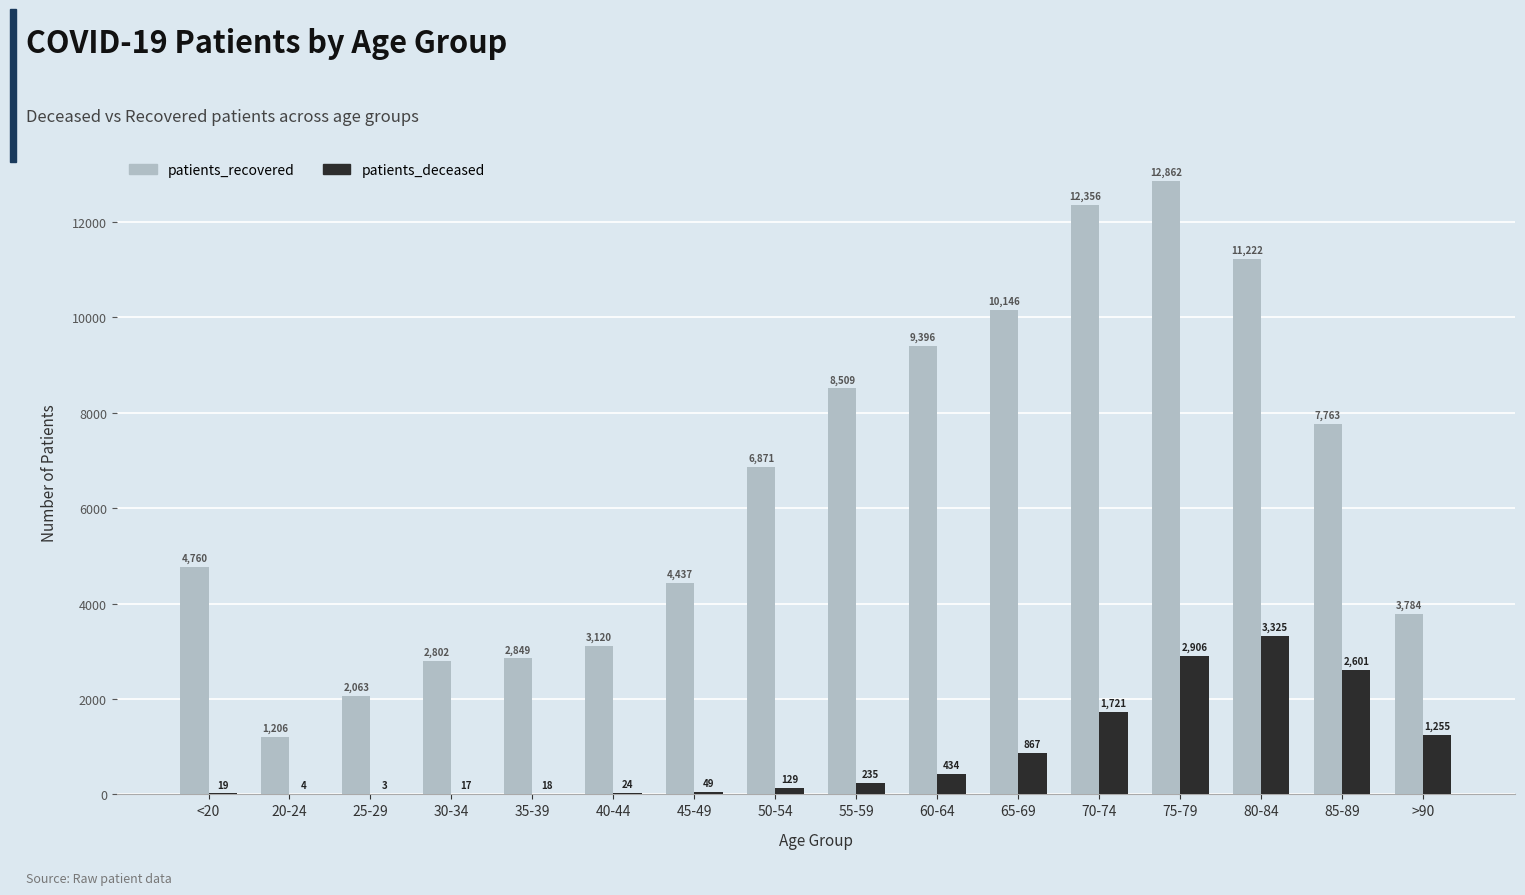

Reading left to right, what are all the values shown in this chart?

patients_recovered: <20=4760	20-24=1206	25-29=2063	30-34=2802	35-39=2849	40-44=3120	45-49=4437	50-54=6871	55-59=8509	60-64=9396	65-69=10146	70-74=12356	75-79=12862	80-84=11222	85-89=7763	>90=3784
patients_deceased: <20=19	20-24=4	25-29=3	30-34=17	35-39=18	40-44=24	45-49=49	50-54=129	55-59=235	60-64=434	65-69=867	70-74=1721	75-79=2906	80-84=3325	85-89=2601	>90=1255